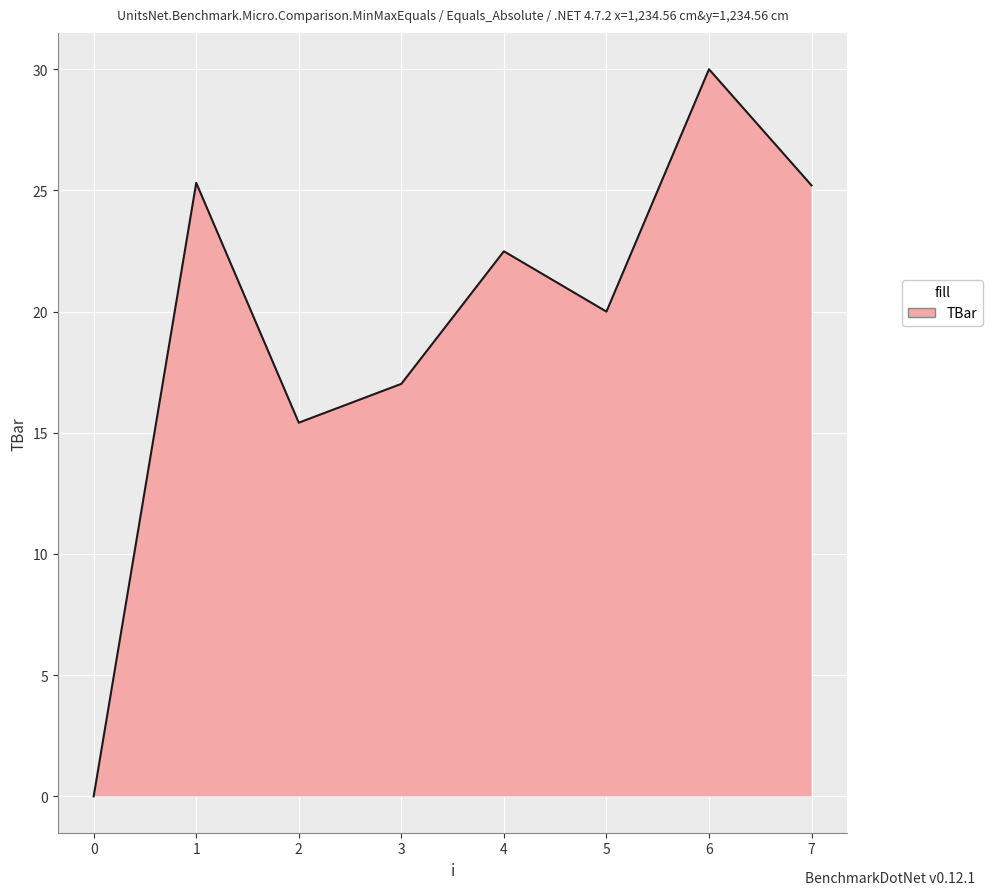

Which category has the highest value across all series?

6